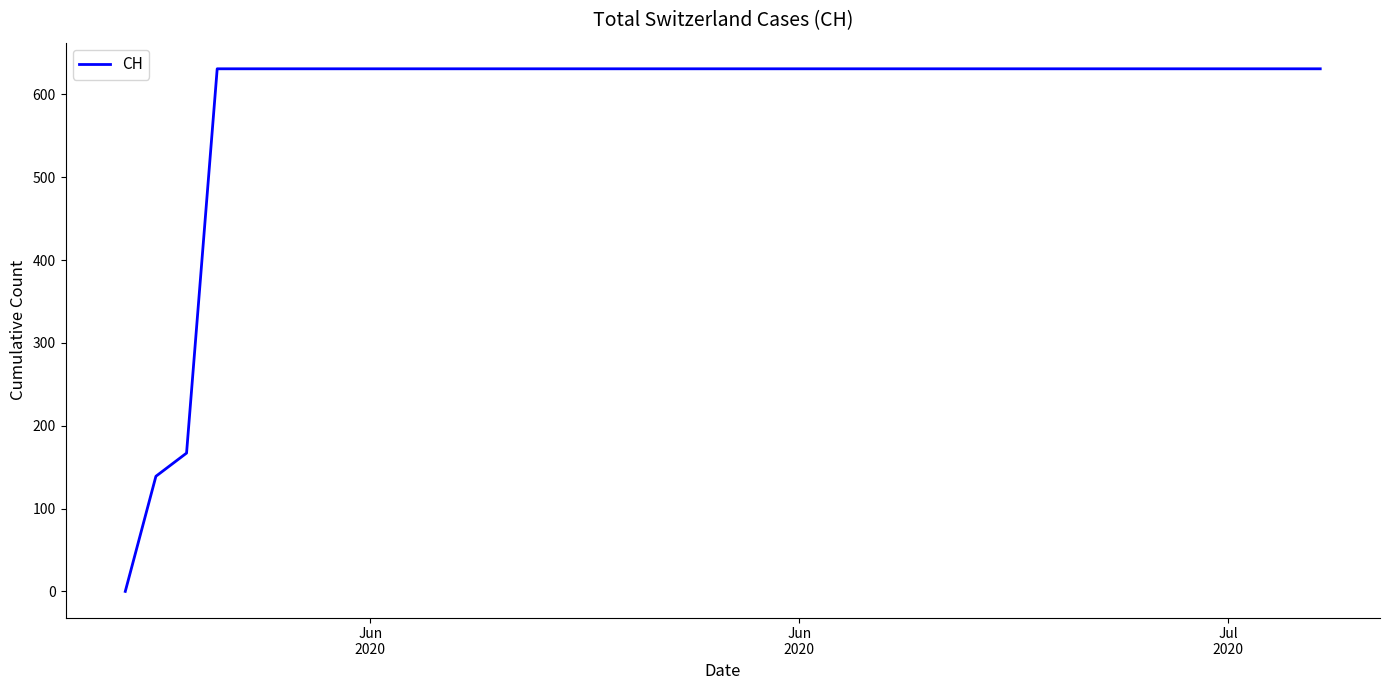

What is the maximum value shown in the chart?

631